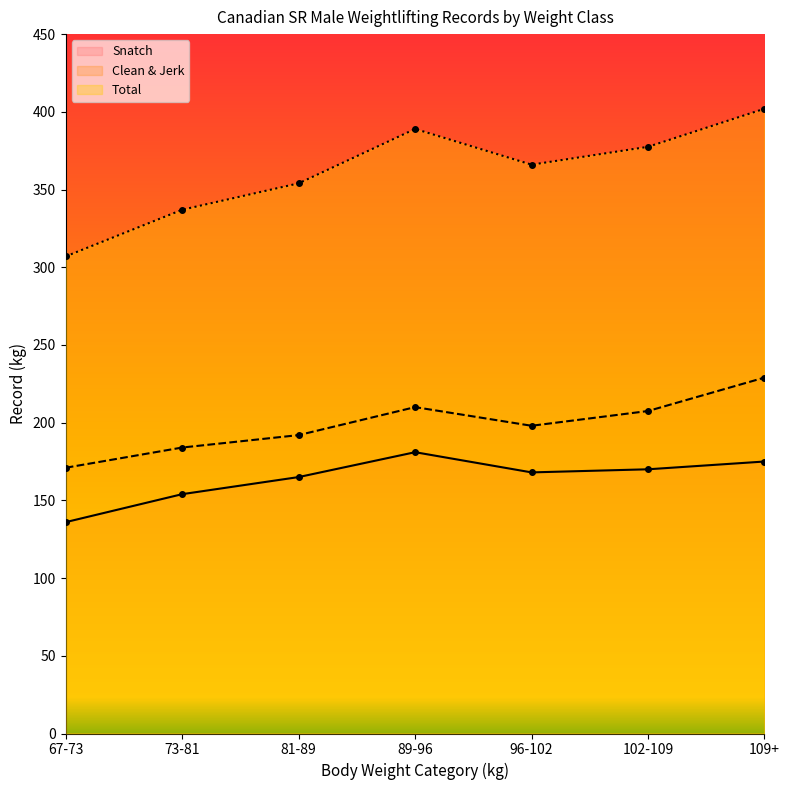

Which has a higher value, 73-81 or 81-89?

81-89